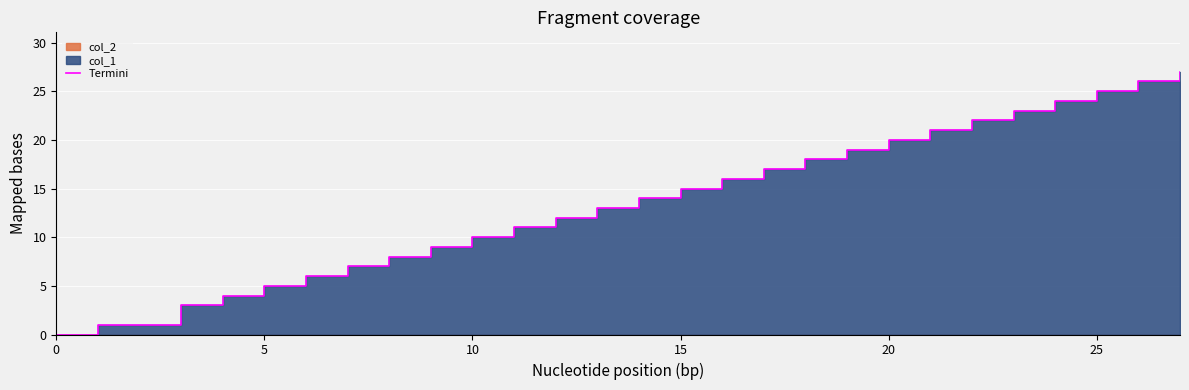

Is it true that the value at 8 is 5?

False